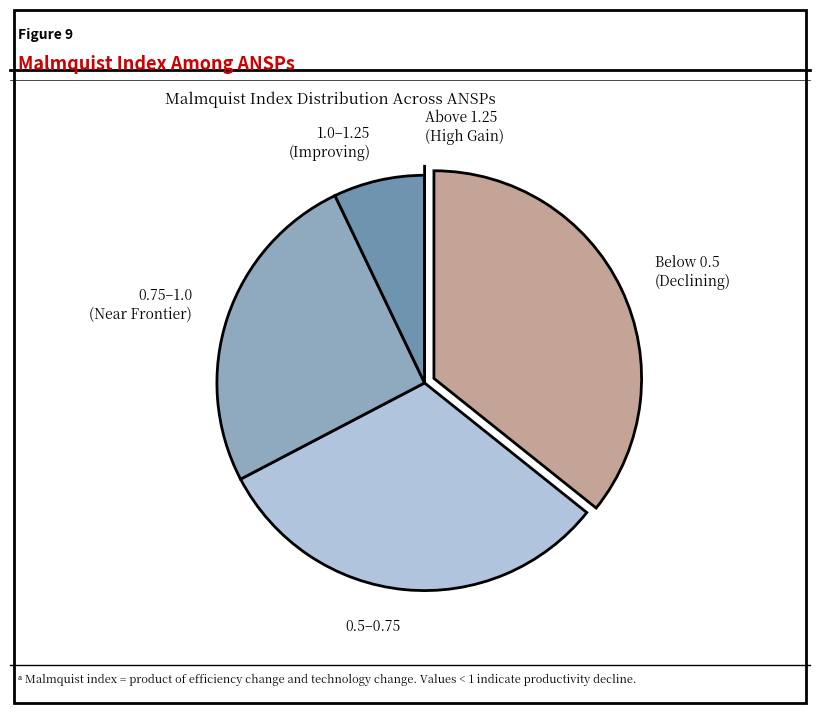

Is the sum of 0.5–0.75 and Below 0.5 (Declining) greater than half?

Yes